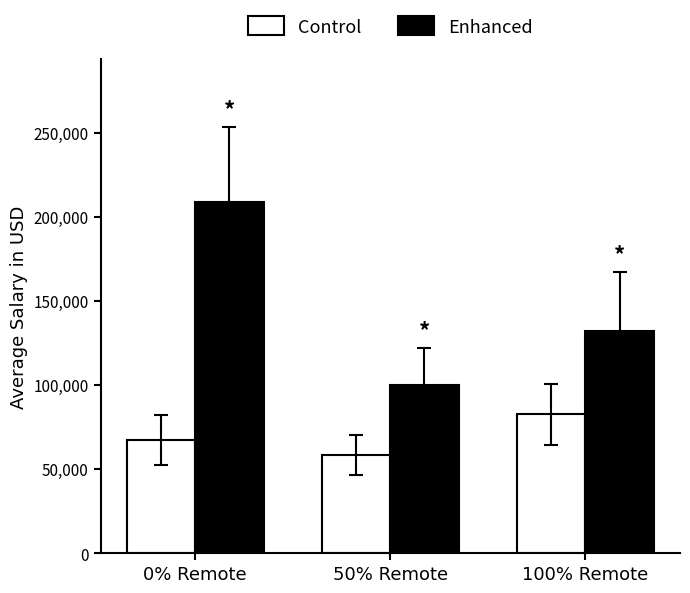

How many data points in Control are less than 67366?

1